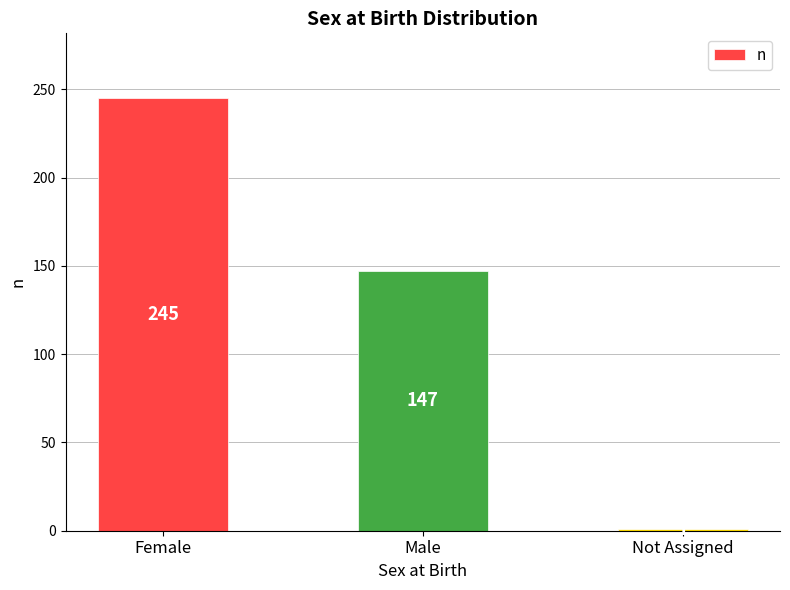

What is the sum of all values?

393